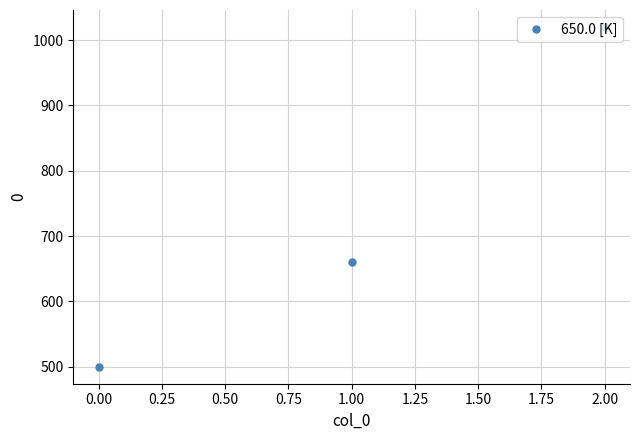

Rank the categories by value from lowest to highest.

0.00, 1.00, 2.00